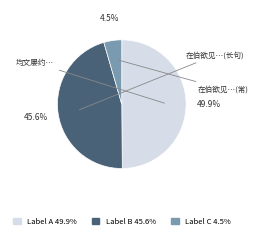

Is there a majority slice in this chart?

No